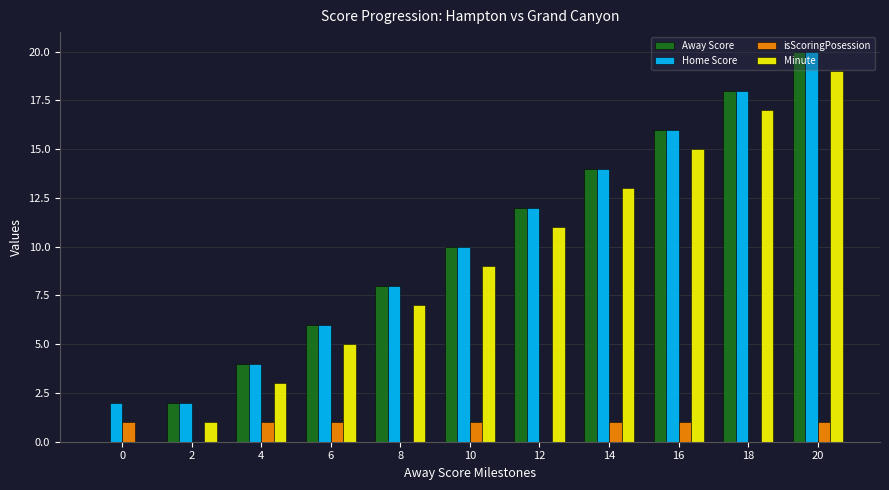

True or false: Home Score has a value of 2 at 2.

True